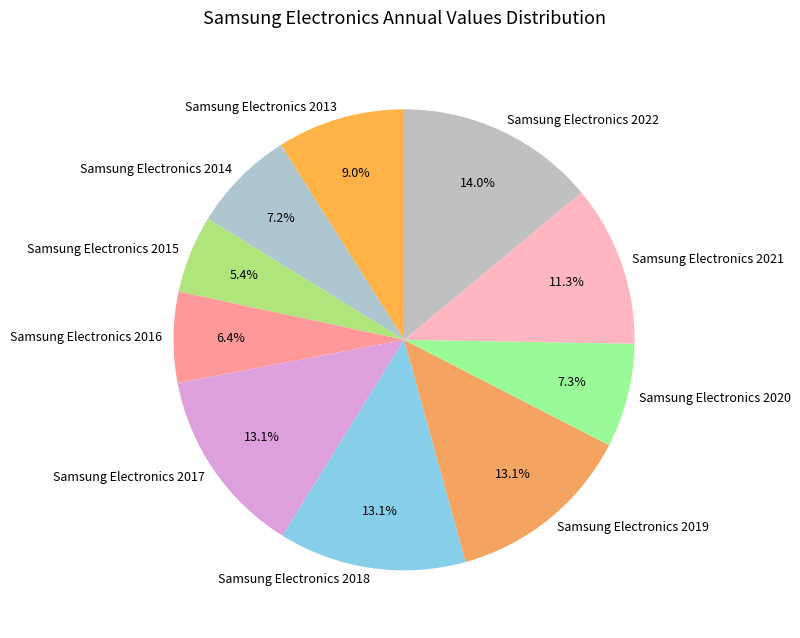

Is Samsung Electronics 2019 the majority of the pie?

No